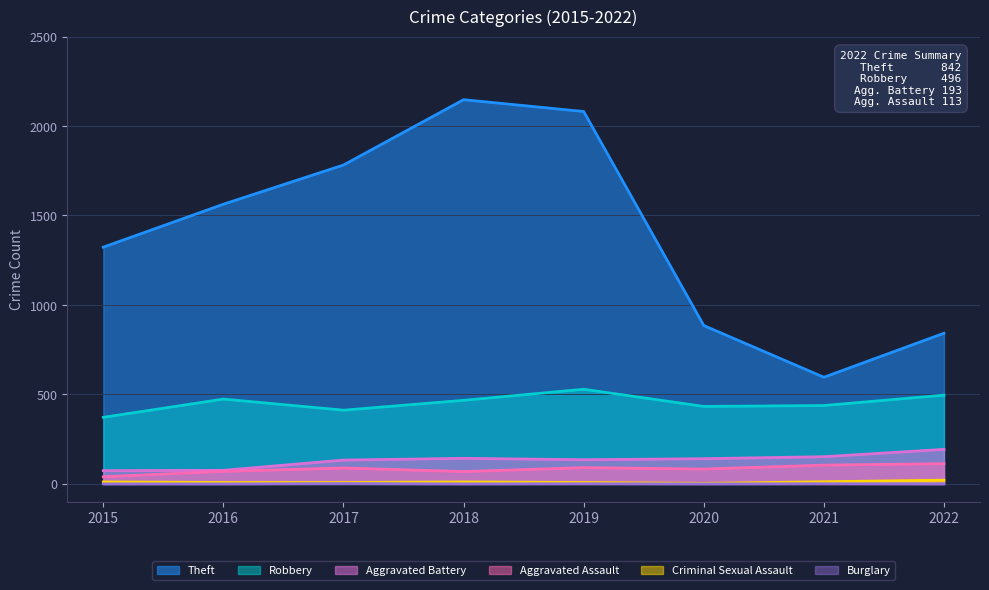

True or false: Theft has more than 0 points higher than both neighbors.

True